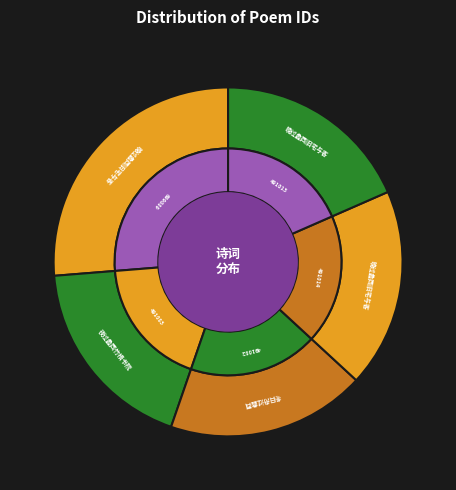

To the nearest percent, what is the average slice percentage?

20%